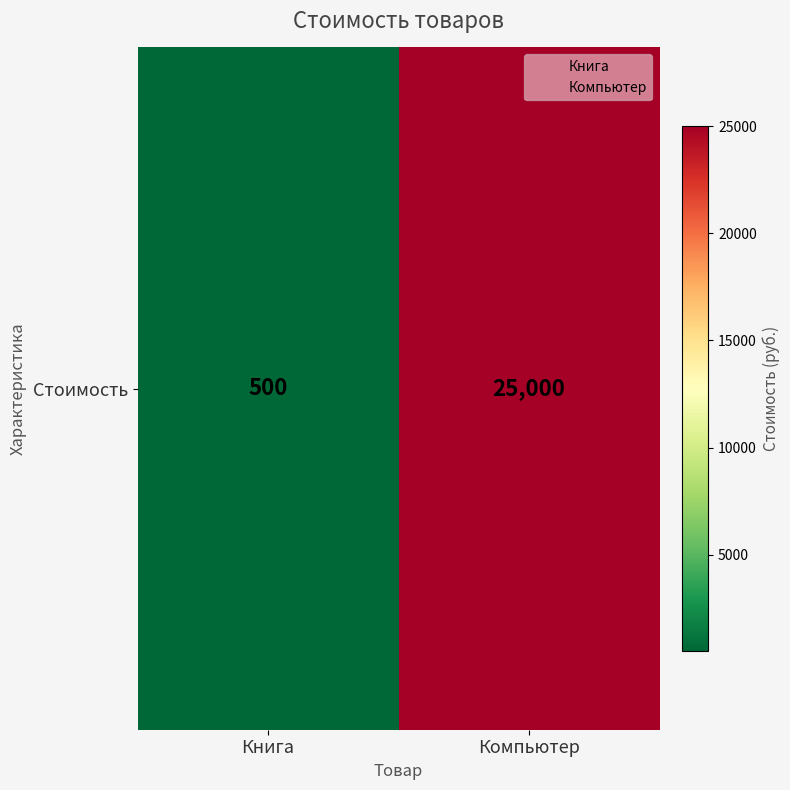

Count the values in the range 500 to 25000.

2